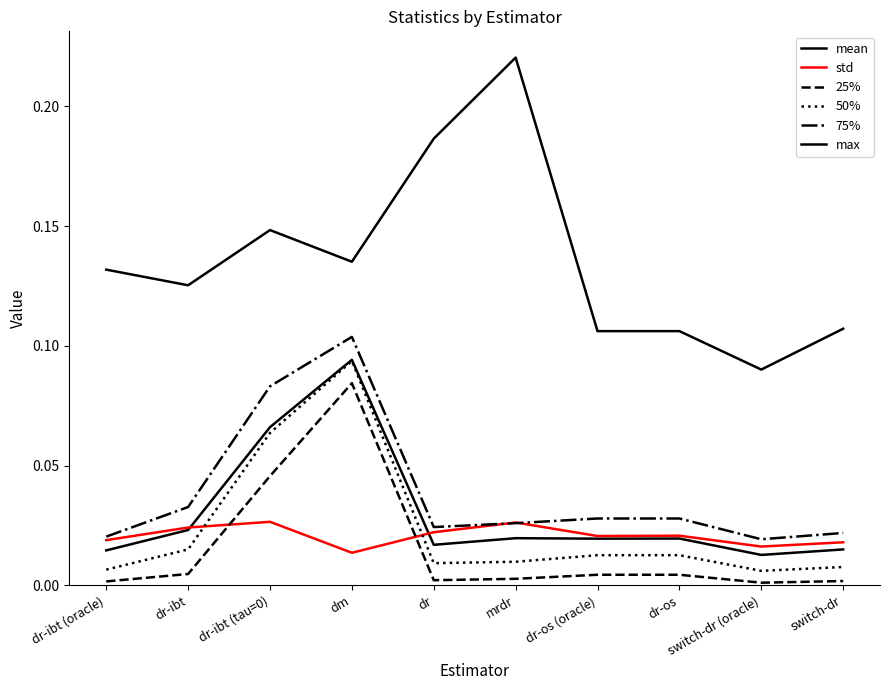

What position from the left is dr-os (oracle)?

7